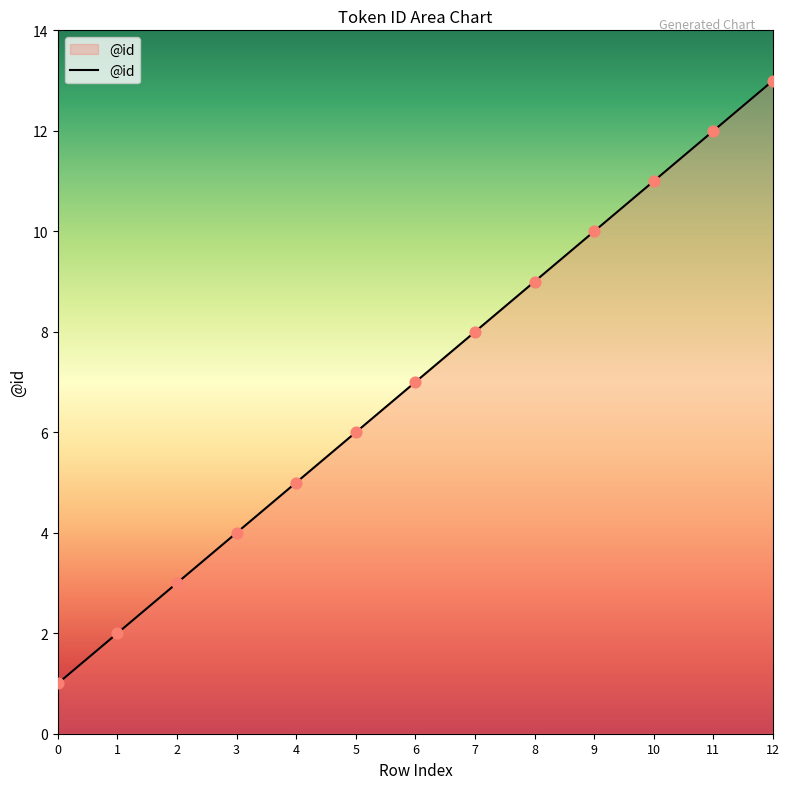

What is the change in value from 6 to 10?

+4